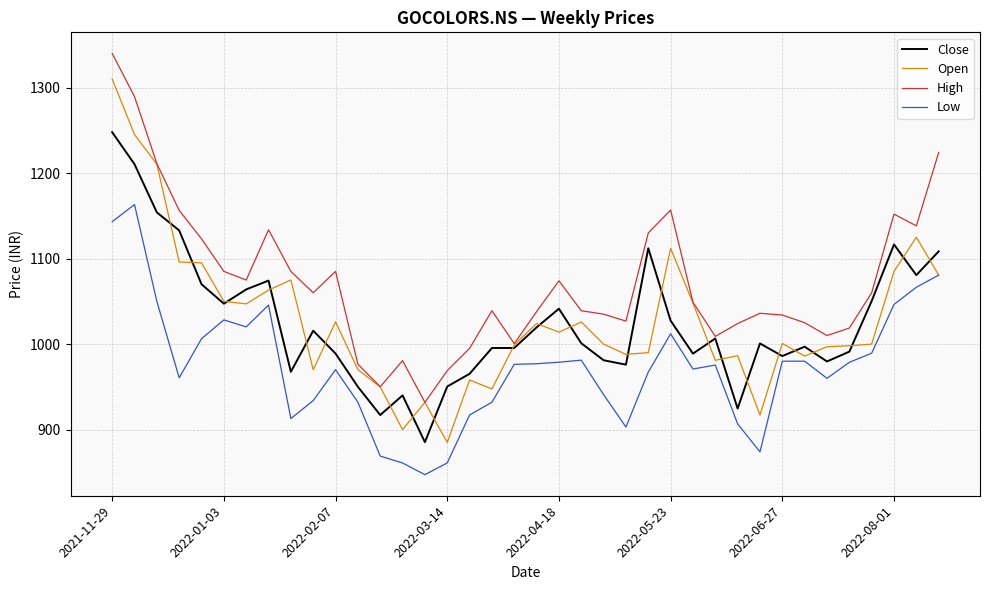

What is the lowest value of the Close series?

885.4